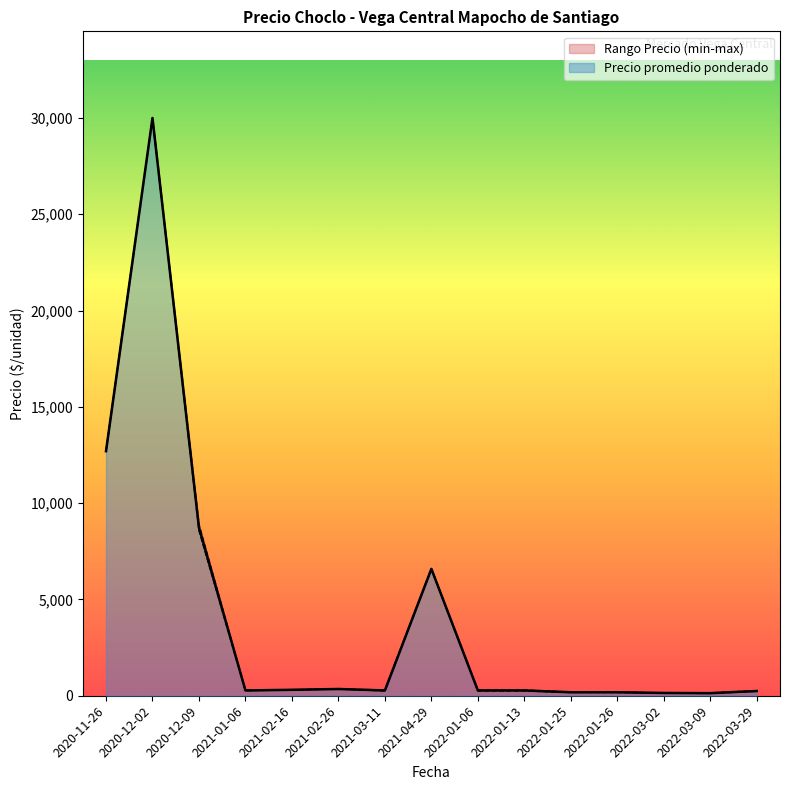

What is the difference between the second highest and second lowest values in the Precio minimo series?

24870